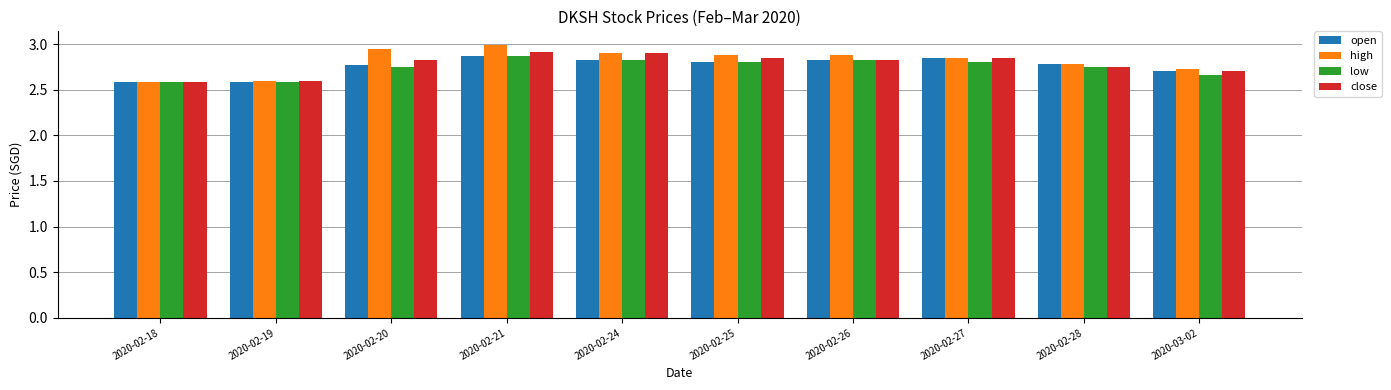

What is the minimum value for high?

2.6